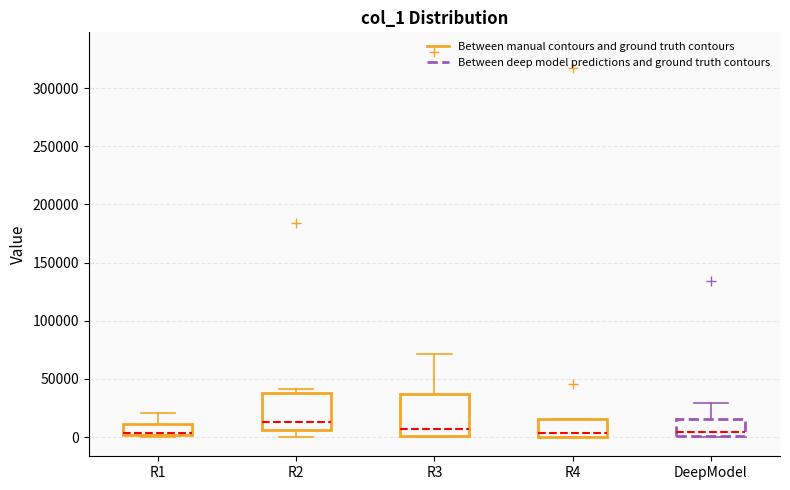

Reading left to right, transcribe this box plot: for each box, give where its median line is, the range the box spans, and where its two whiskers end, as read against the y-axis. The values are not printed on the chart, so give them approximately, as read against the axis.

R1: median 5000 (drawn on the box's lower edge), box 0 to 10000, whiskers 0 (just below the box's lower edge) to 20000
R2: median 15000, box 5000 to 35000, whiskers 0 to 40000
R3: median 5000, box 0 to 35000, whiskers 0 to 70000
R4: median 5000, box 0 to 15000, whiskers 0 to 15000
DeepModel: median 5000, box 0 to 15000, whiskers 0 to 30000